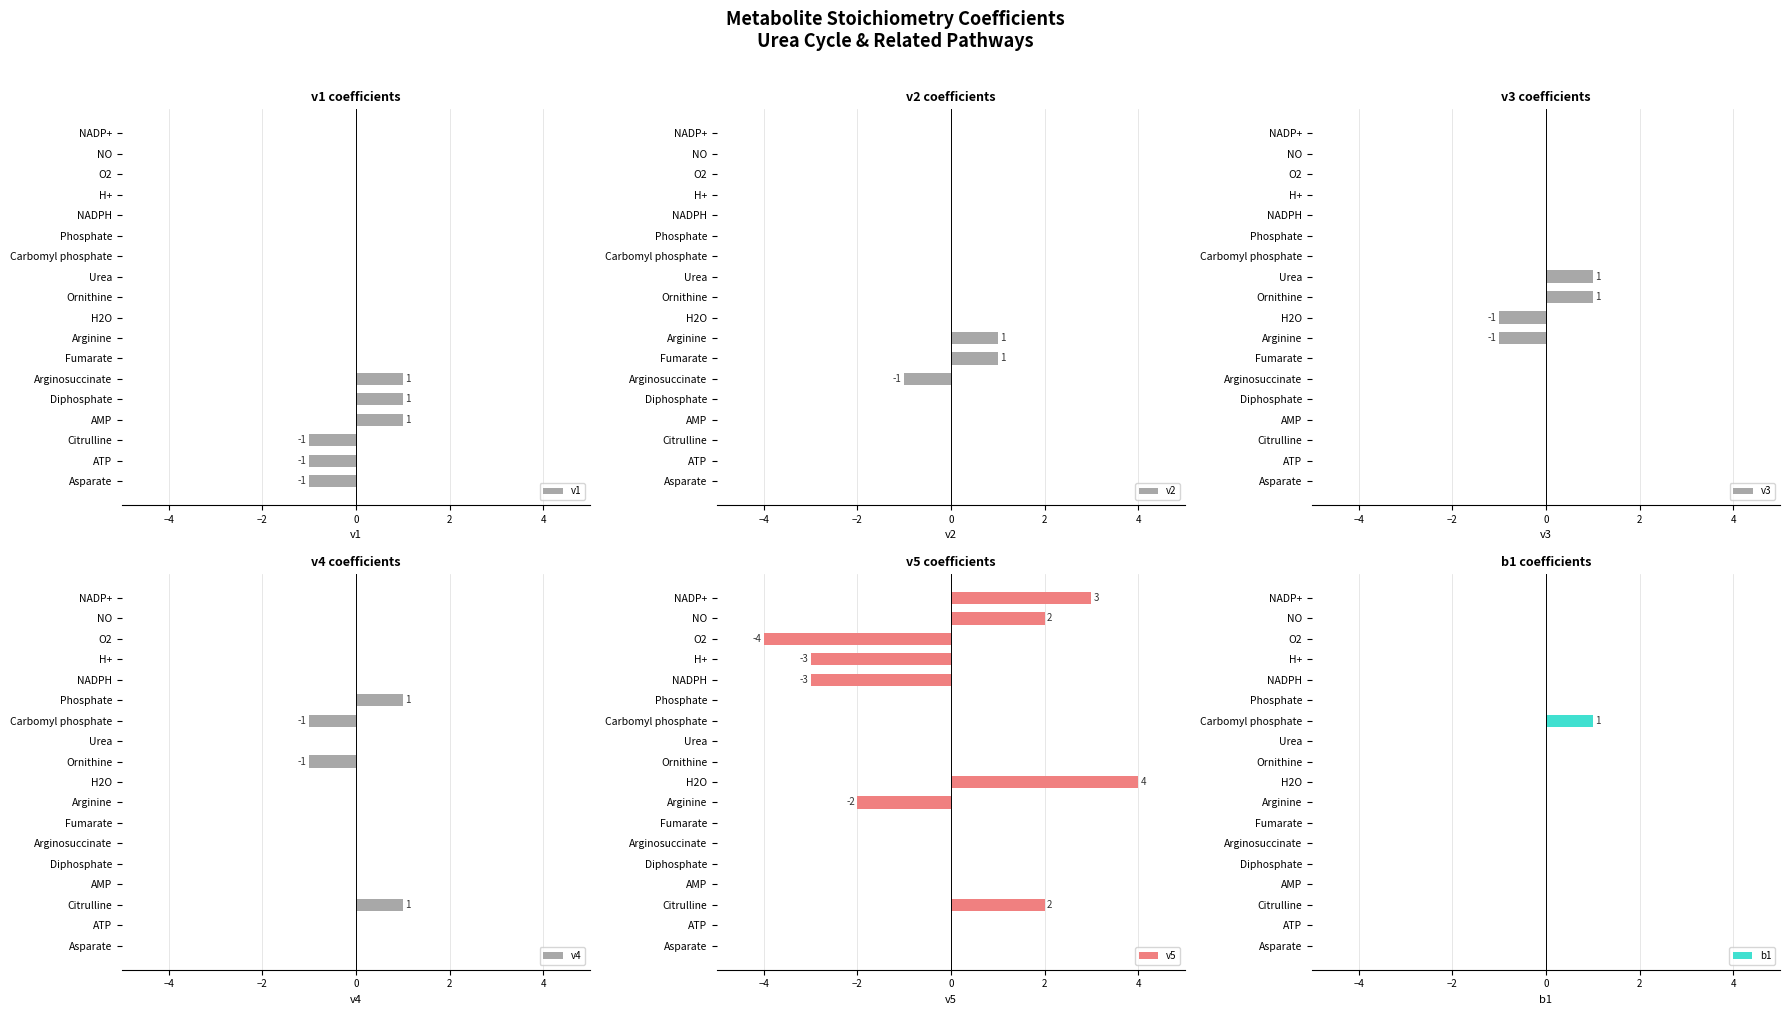

How many data points in v3 are less than 0?

2